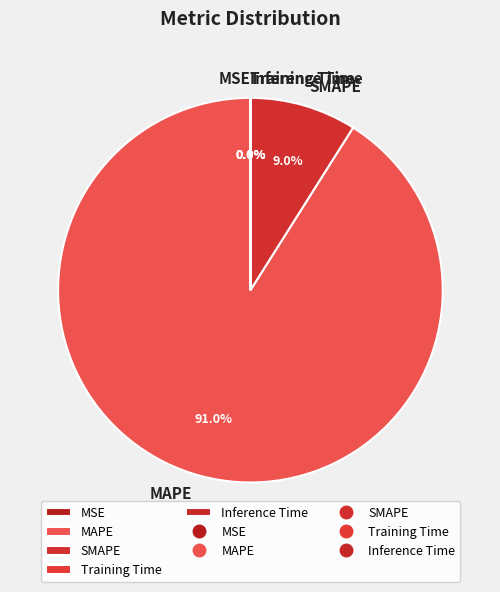

Which category has the biggest portion of the pie?

MAPE